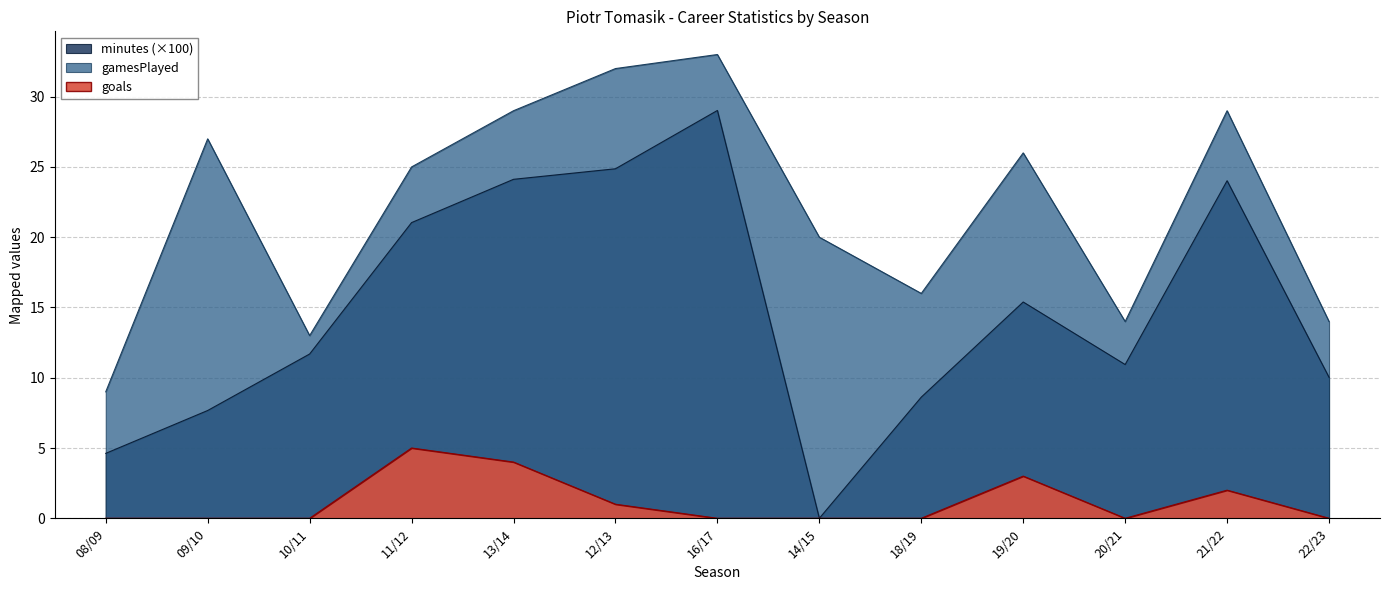

True or false: goals has a value of 0.0 at 18/19.

True